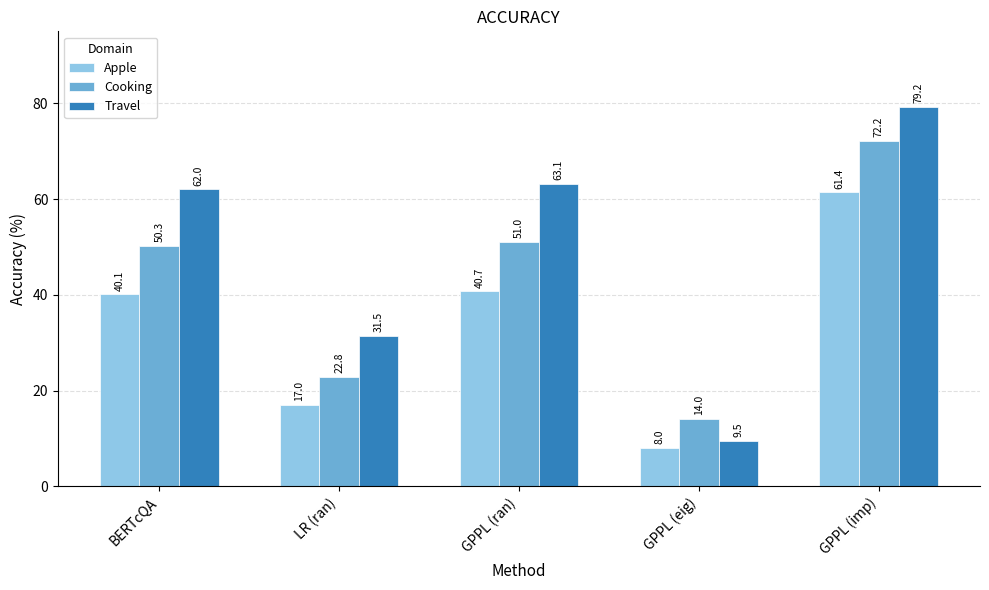

The value of Cooking at LR (ran) is 22.8. True or false?

True